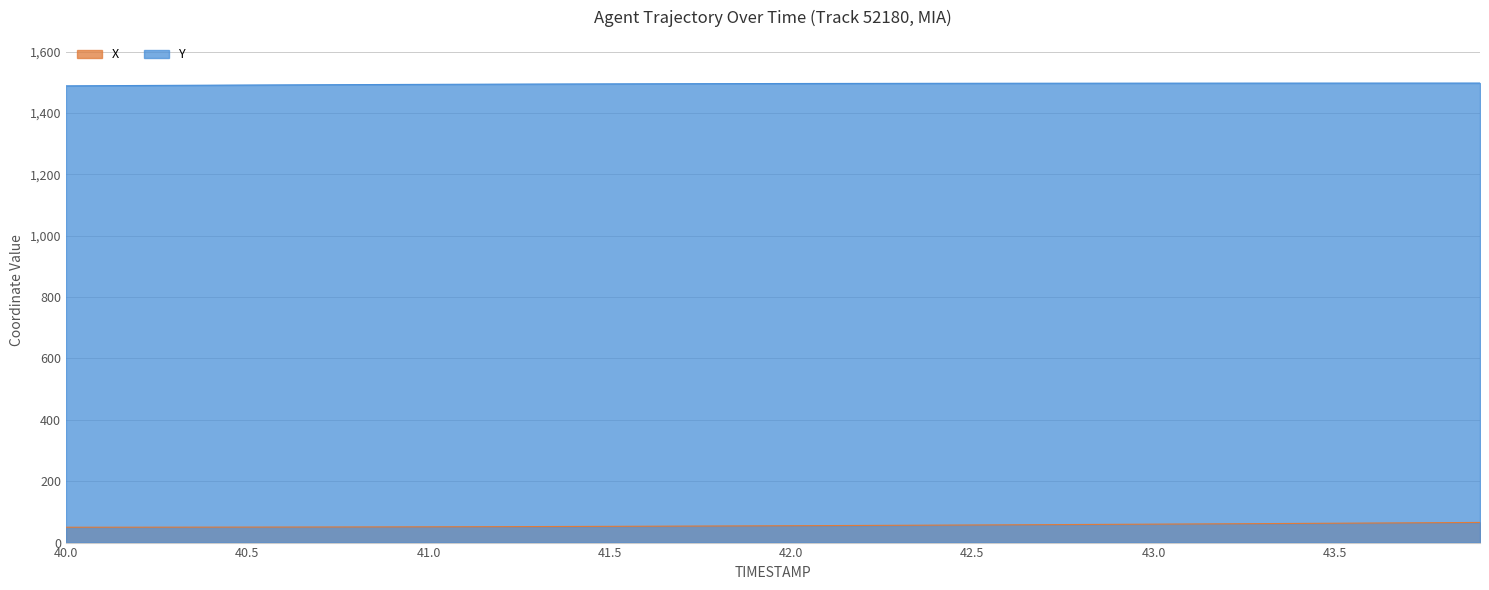

How many lines are shown in the chart?

2